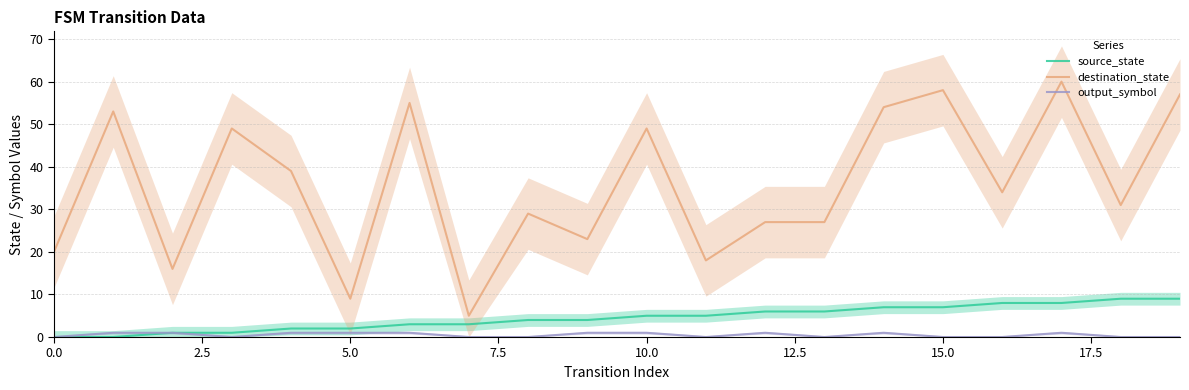

Is this an area chart (filled region under the line)?

No